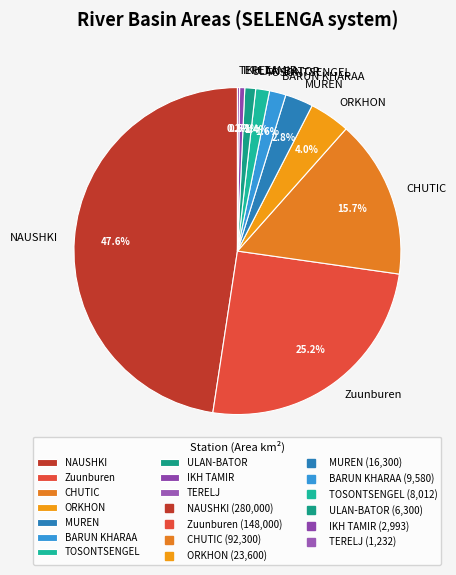

What percentage is the CHUTIC slice, to the nearest percent?

16%